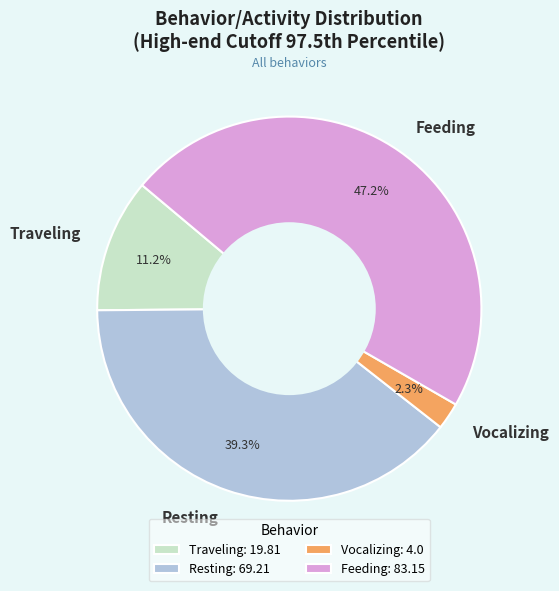

Is Resting the majority of the pie?

No